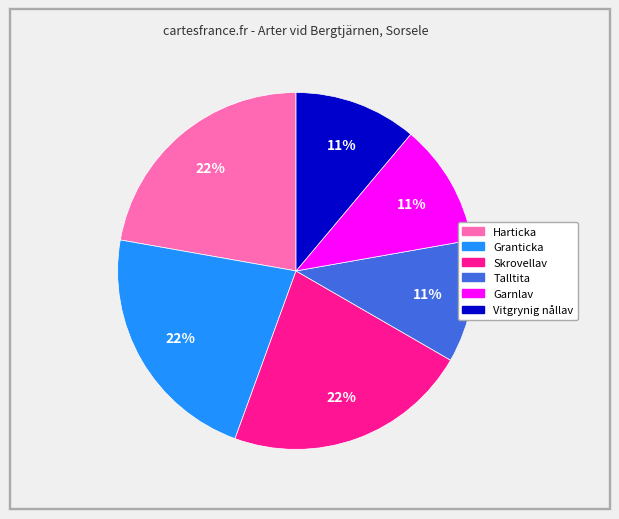

How many slices are in this pie chart?

6